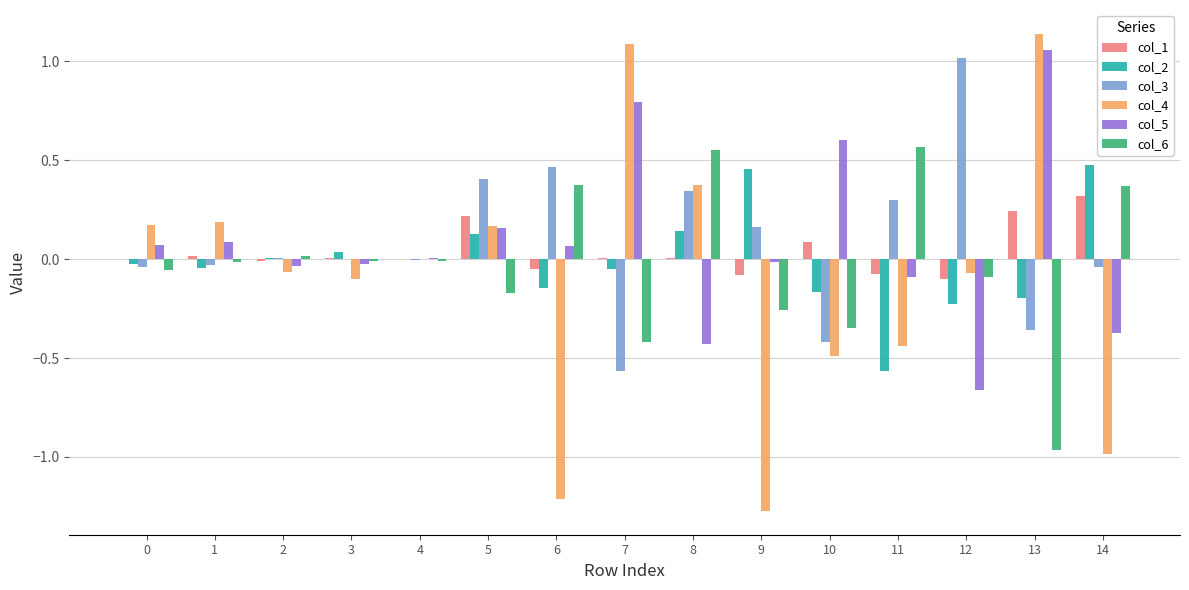

Is the value of col_5 at 2 greater than the value of col_1 at 10?

No